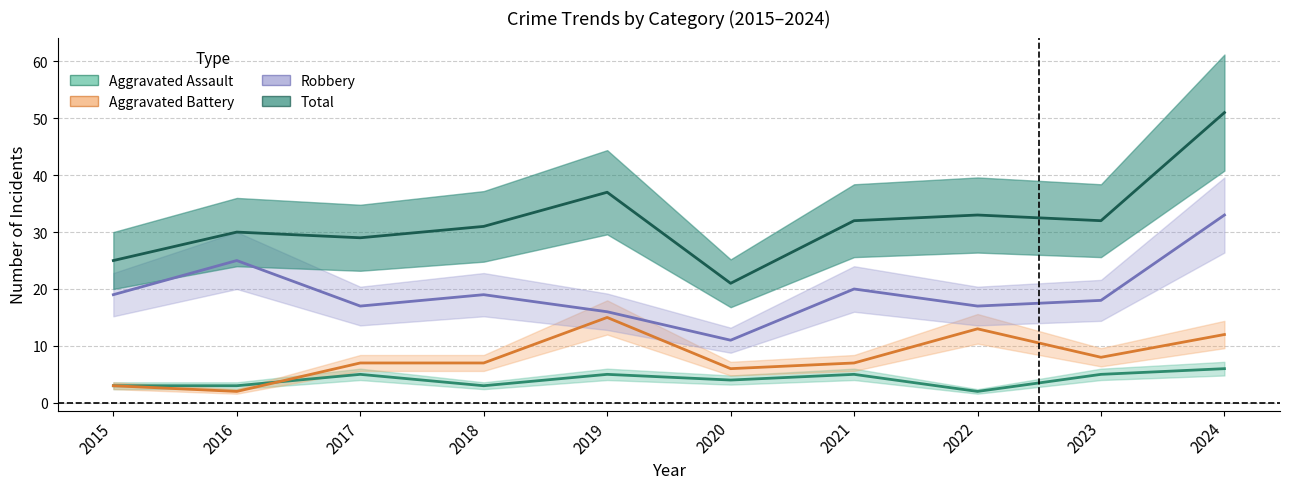

What is the highest value of the Aggravated Assault series?

6